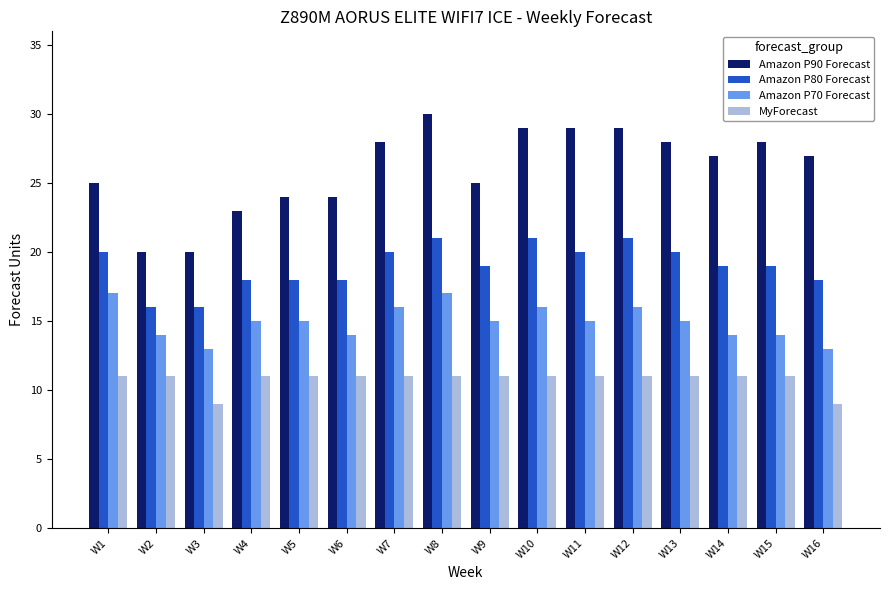

Count the number of categories in the chart.

16